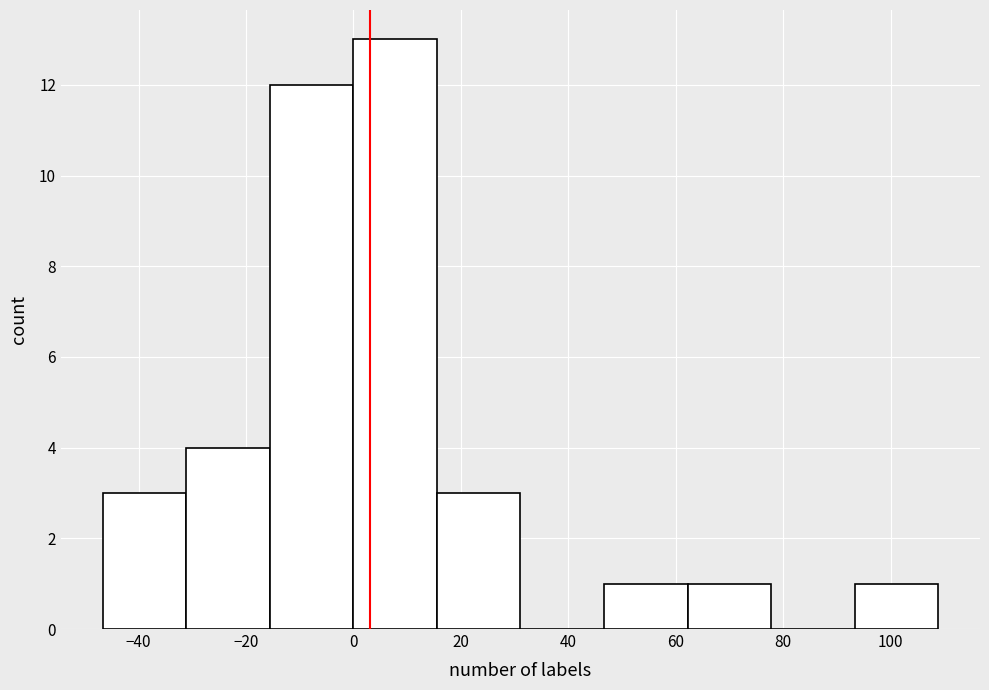

Reading left to right, transcribe this chart: for each bar, give the range it covers on the x-axis and its height. Neither the bar edges nor the heights are printed on the chart, so give them approximately, as read against the axes.

-46 to -32: 3
-32 to -16: 4
-16 to 0: 12
0 to 16: 13
16 to 32: 3
32 to 46: 0
46 to 62: 1
62 to 78: 1
78 to 94: 0
94 to 108: 1